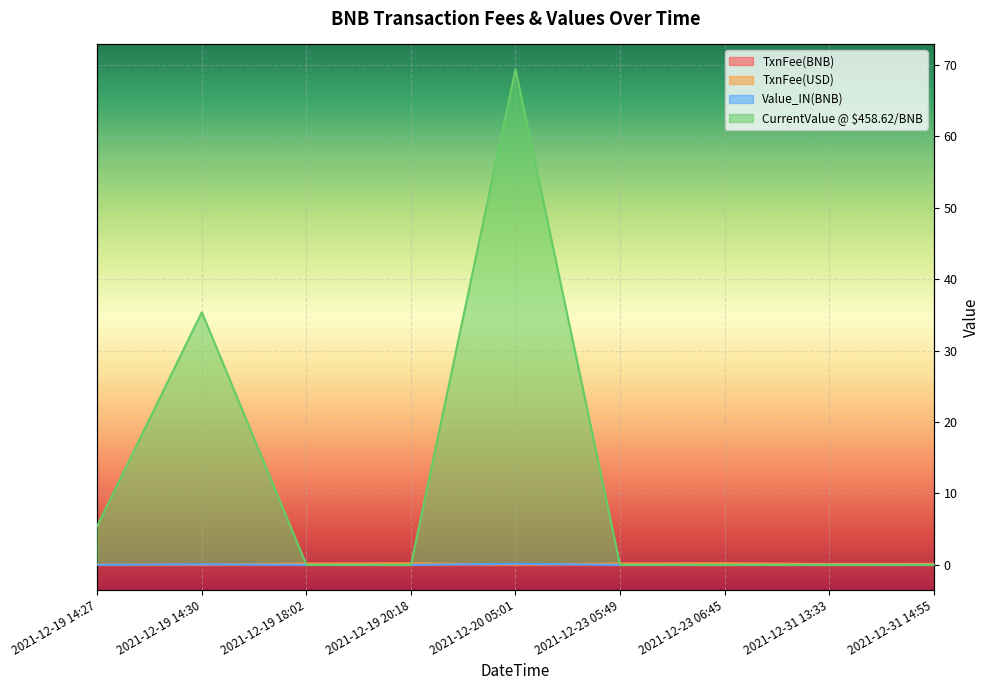

Which series has the widest spread of values?

Value_IN(BNB)